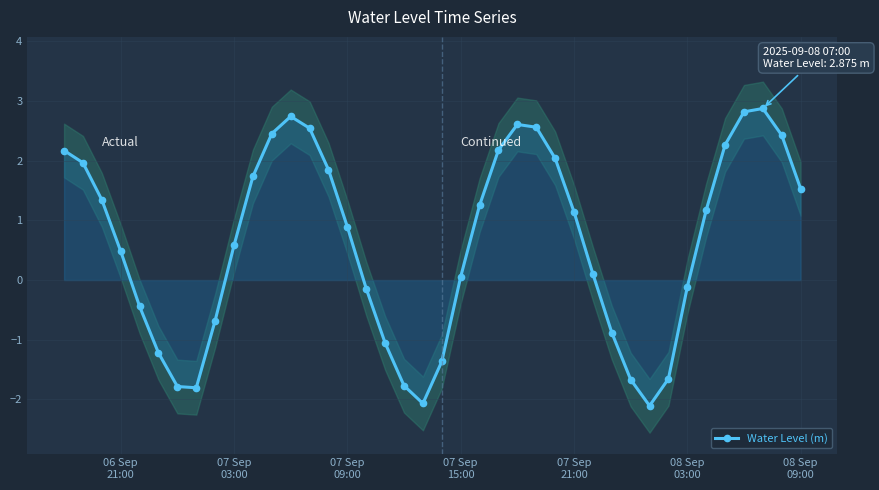

How many lines are shown in the chart?

1